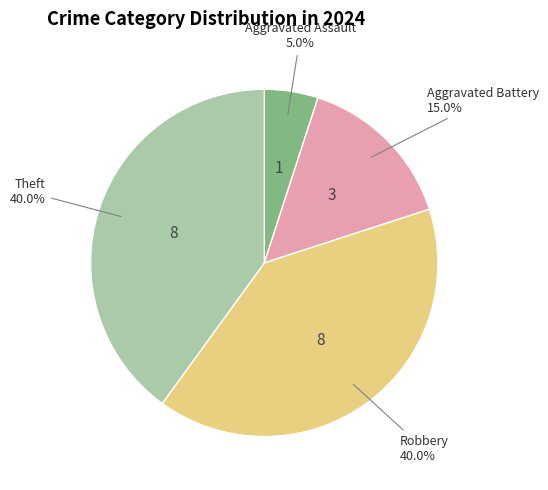

Is there any slice that represents more than half of the pie?

No